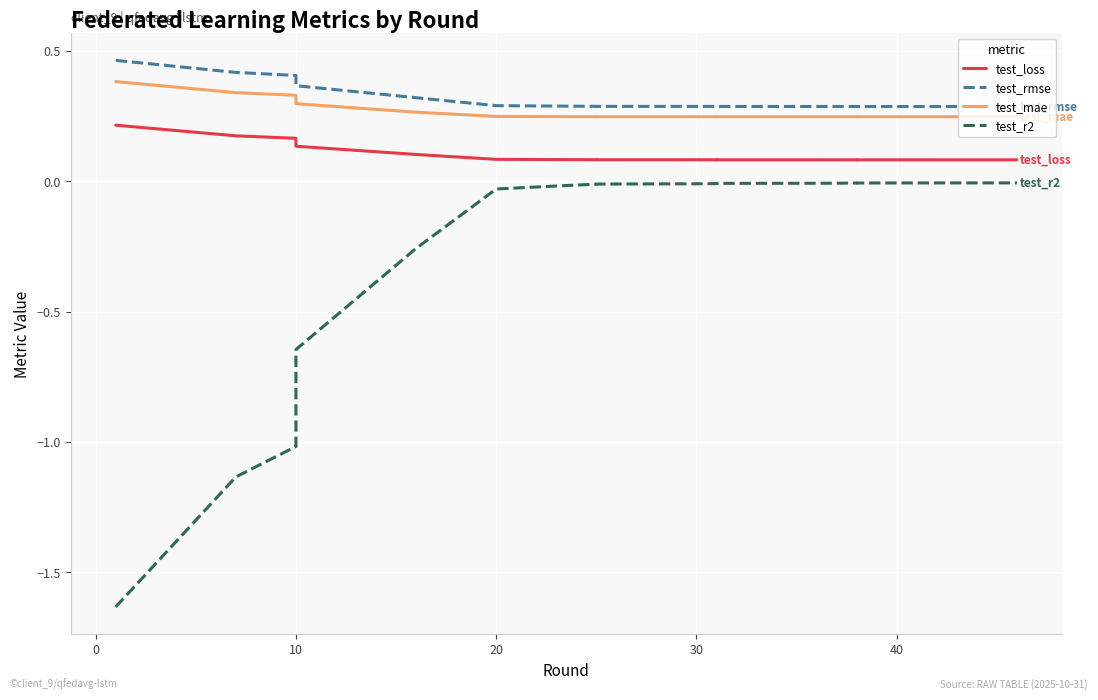

Which series has the largest total across all categories?

test_rmse